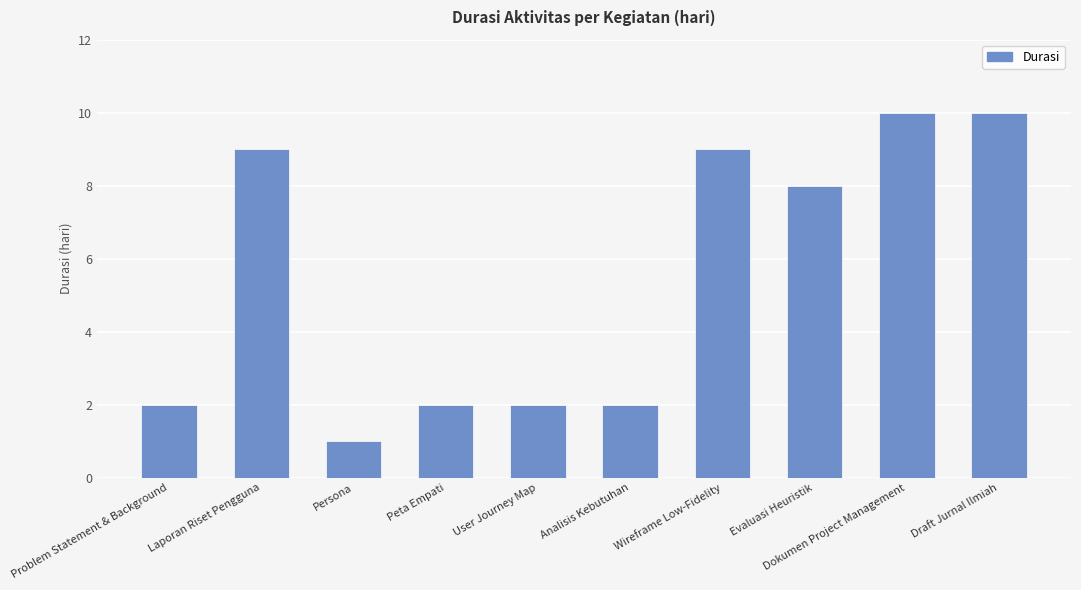

What is the greatest value displayed?

10